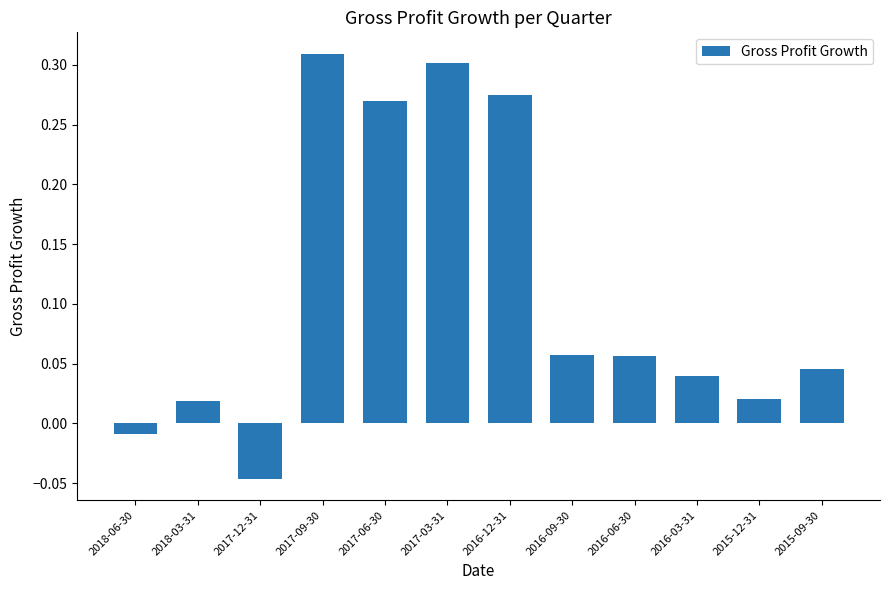

How many values exceed 0?

10